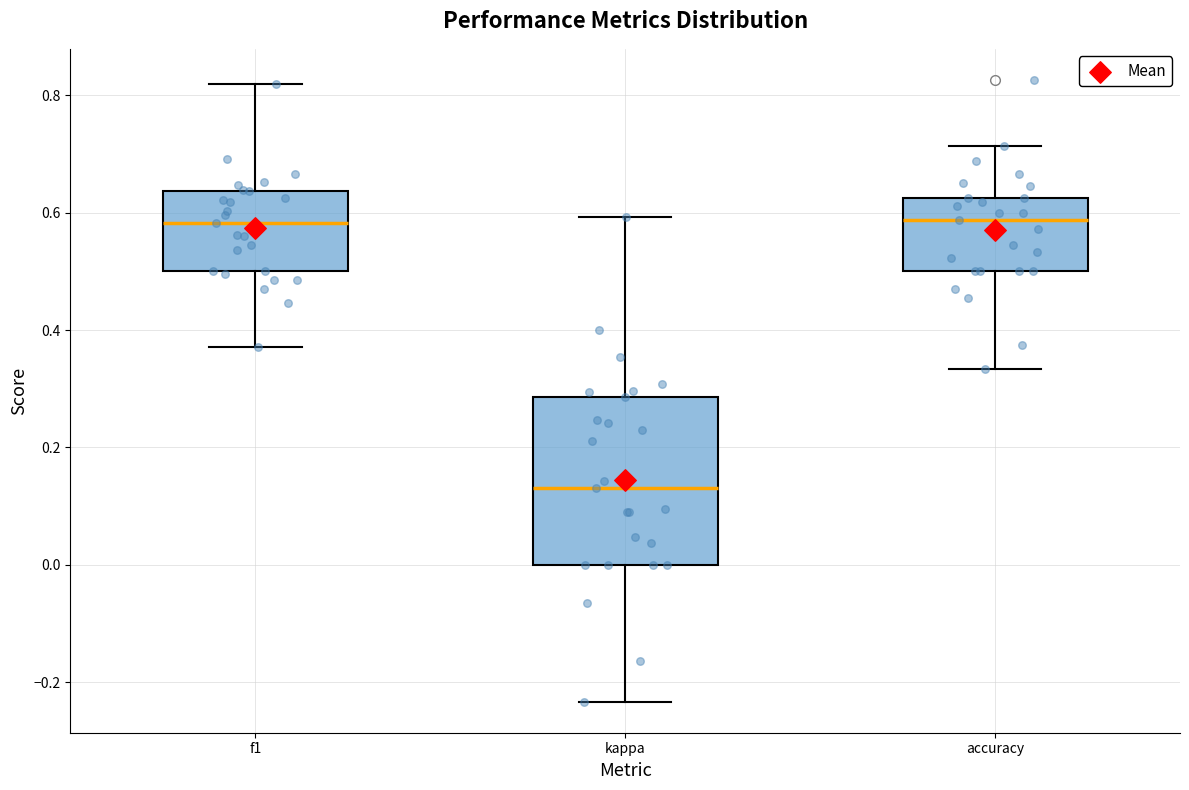

Reading left to right, transcribe this box plot: for each box, give where its median line is, the range the box spans, and where its two whiskers end, as read against the y-axis. The values are not printed on the chart, so give them approximately, as read against the axis.

f1: median 0.58, box 0.50 to 0.64, whiskers 0.38 to 0.82
kappa: median 0.14, box 0.00 to 0.28, whiskers -0.24 to 0.60
accuracy: median 0.58, box 0.50 to 0.62, whiskers 0.34 to 0.72